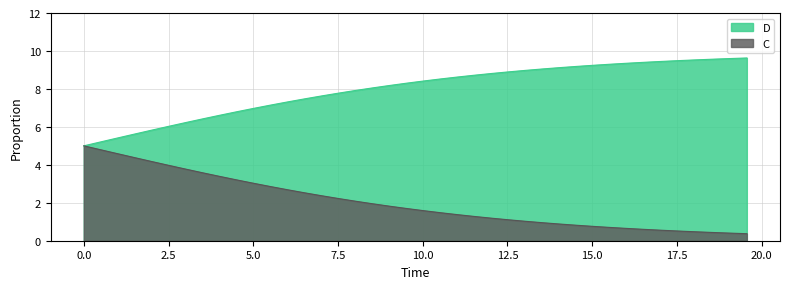

Rank the series by their maximum value, from lowest to highest.

C, D